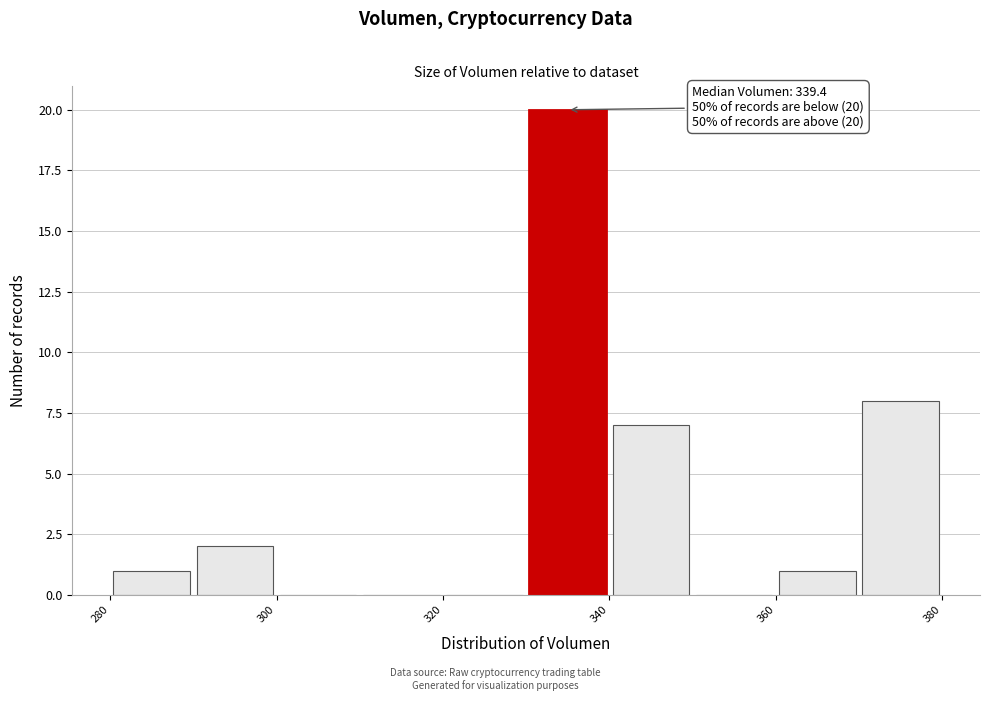

Which range on the x-axis has the tallest bar?

330 to 340